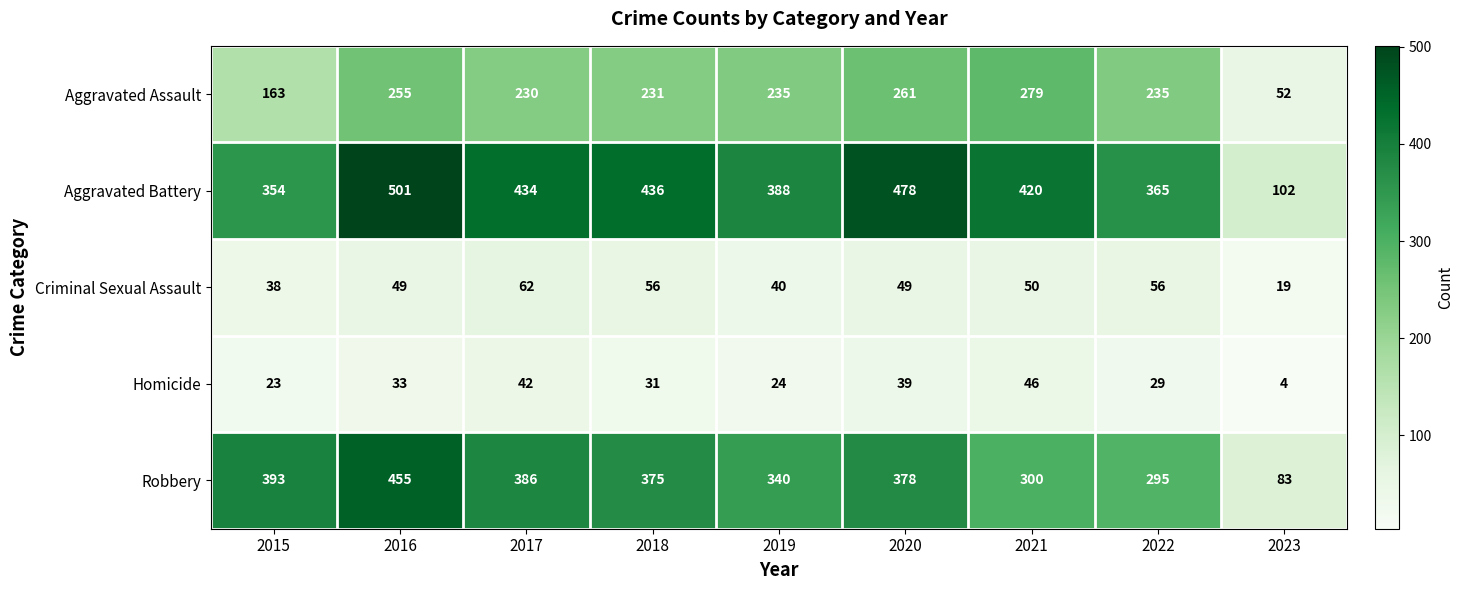

Which category has the lowest value across all series?

2023